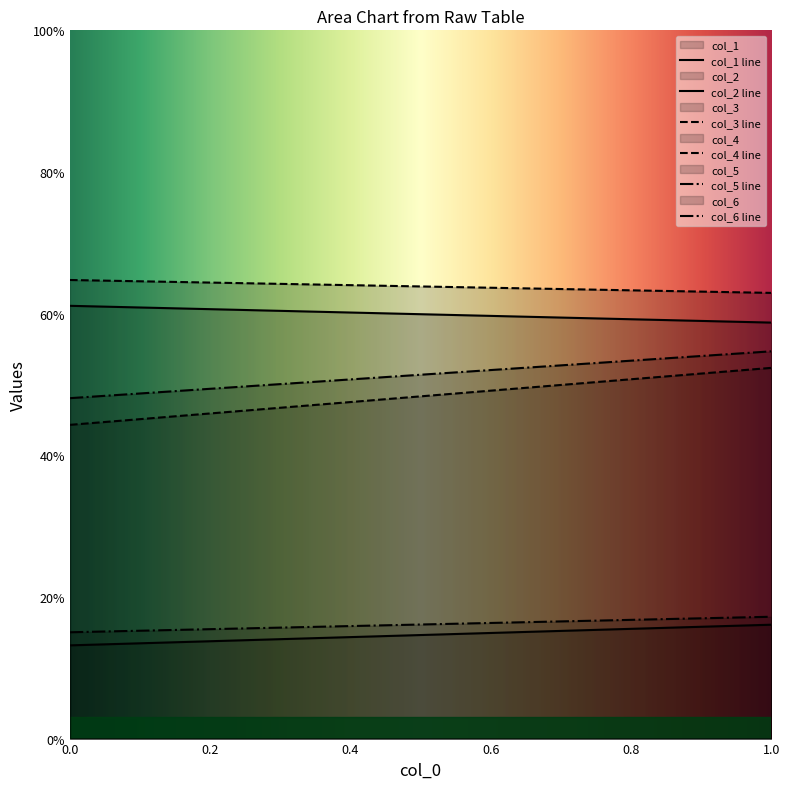

Between 0 and 1, which series saw the biggest shift?

col_4